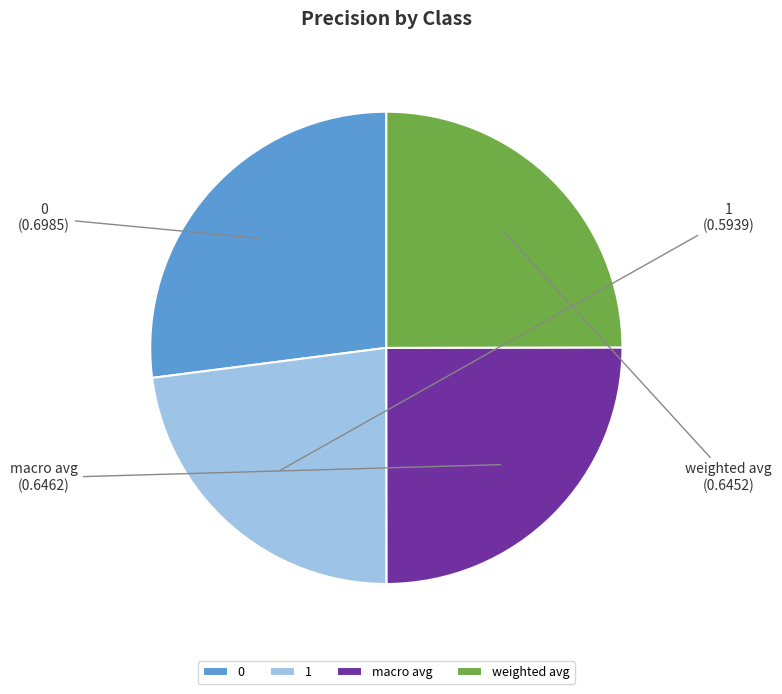

Does any single category account for the majority?

No